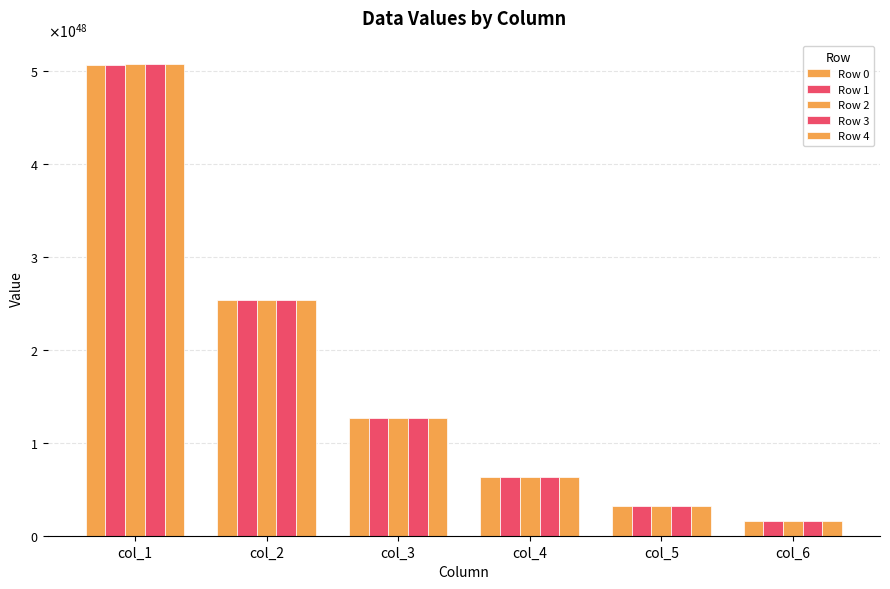

List the series in order of their peak value, lowest first.

Row 0, Row 1, Row 2, Row 3, Row 4